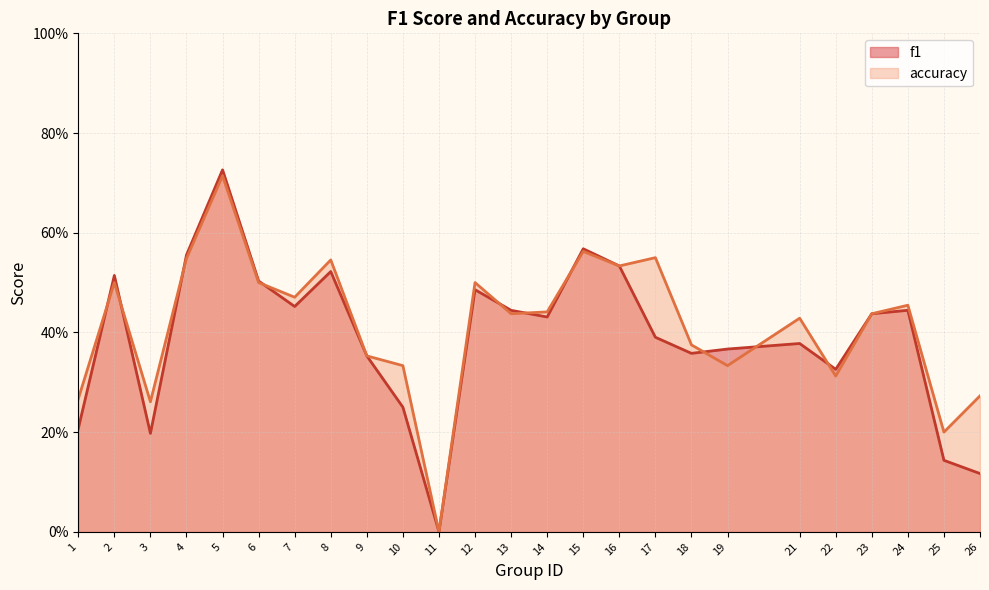

Which has a higher value, 15 or 17?

15